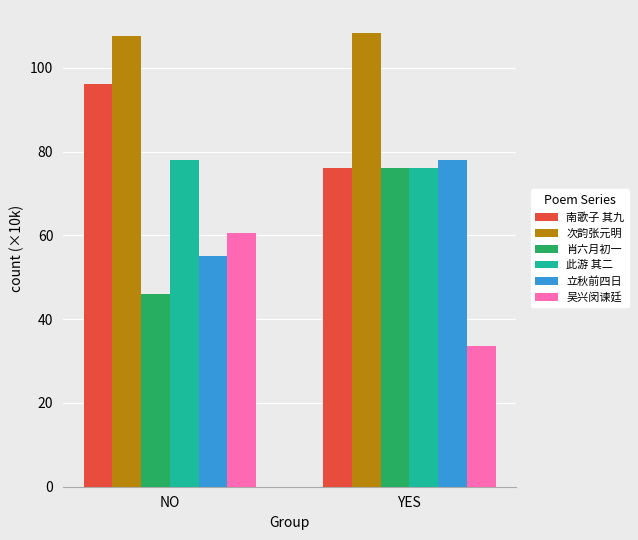

Is it true that 此游 其二 equals 78.1 at NO?

True